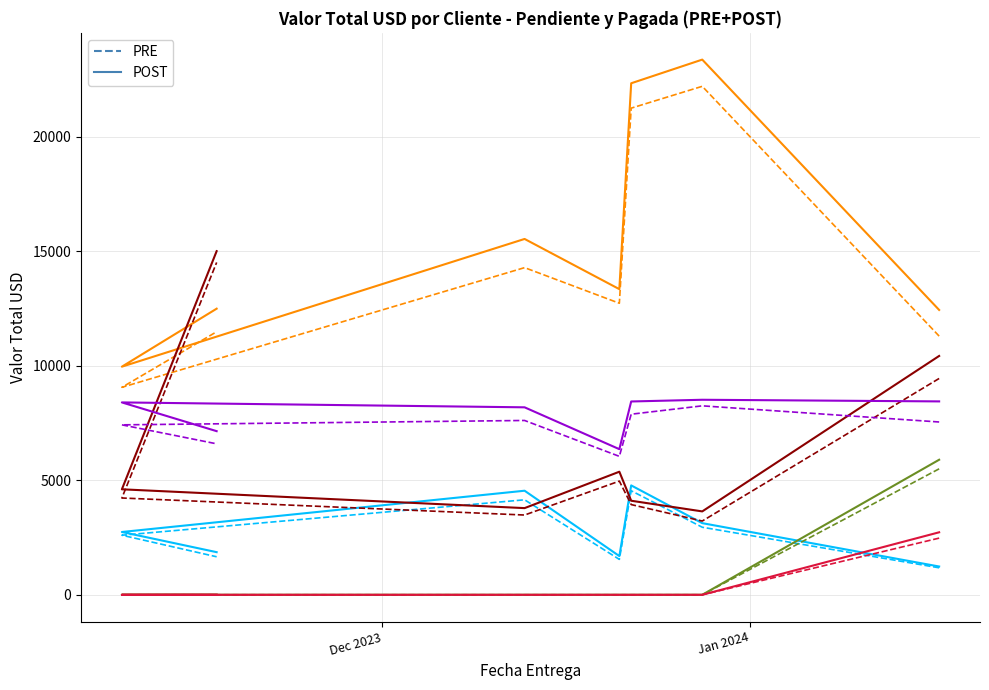

At which label is Mhs International PRE closest to 2860?

Jan 2024